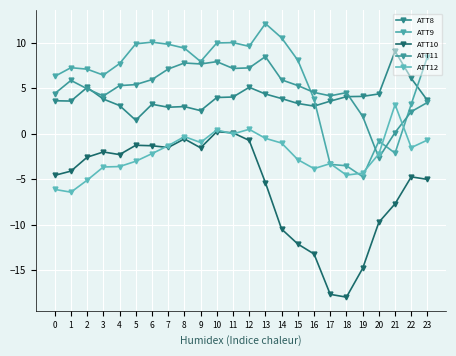

Which series has the largest total across all categories?

ATT9